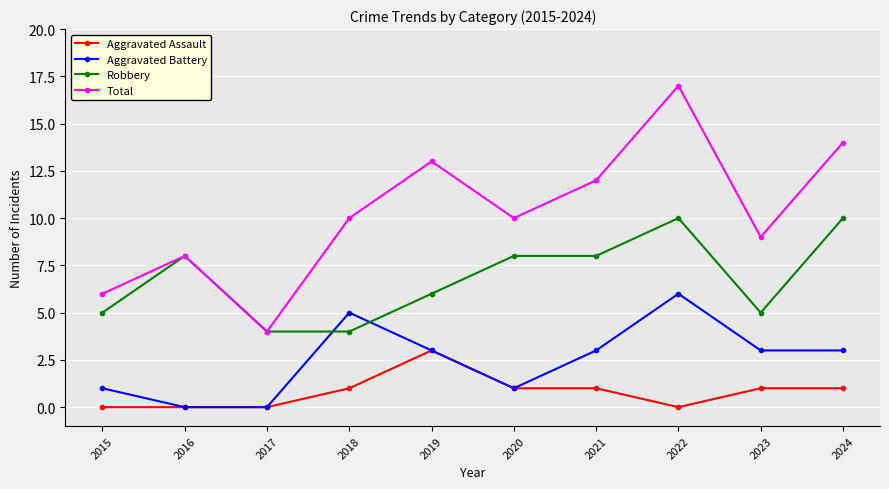

The value of Robbery at 2016 is 8. True or false?

True